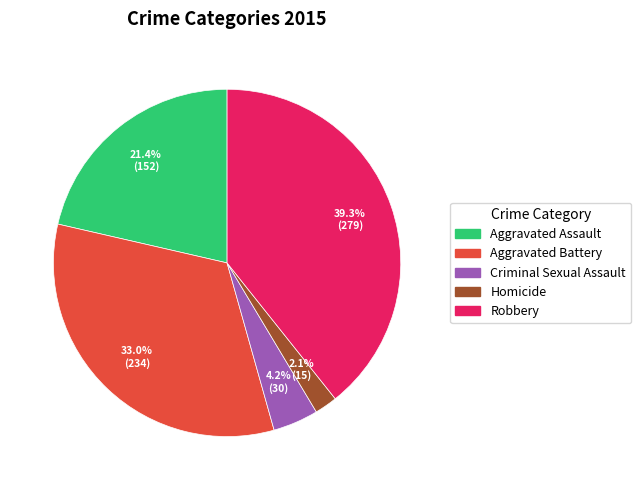

Rank the categories by value from highest to lowest.

Robbery, Aggravated Battery, Aggravated Assault, Criminal Sexual Assault, Homicide